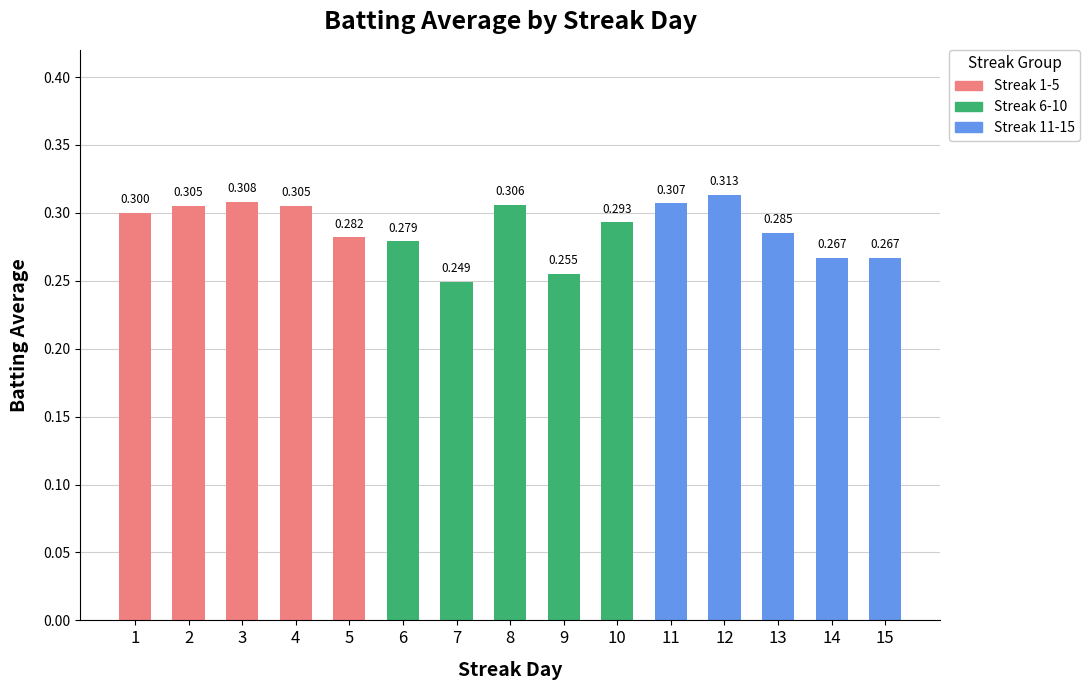

Which series has the largest total across all categories?

Streak 1-5